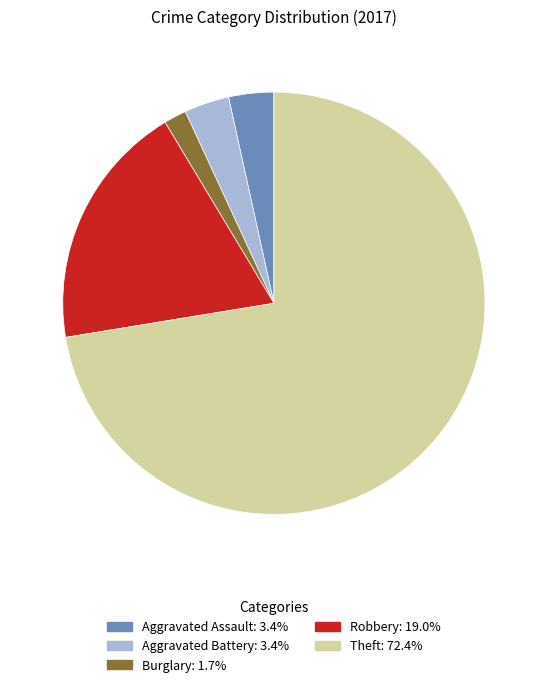

Count the number of slices in the pie.

5